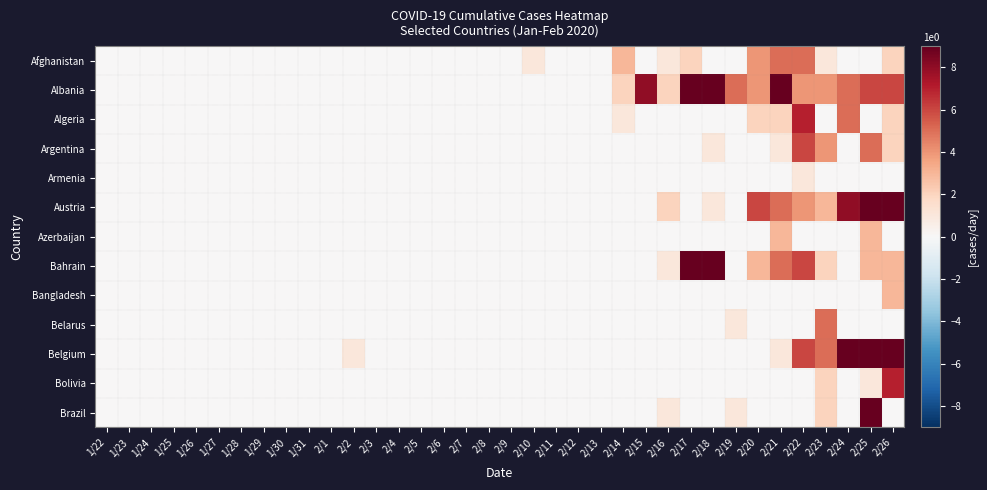

What is the total value across all series at 2/14?

6